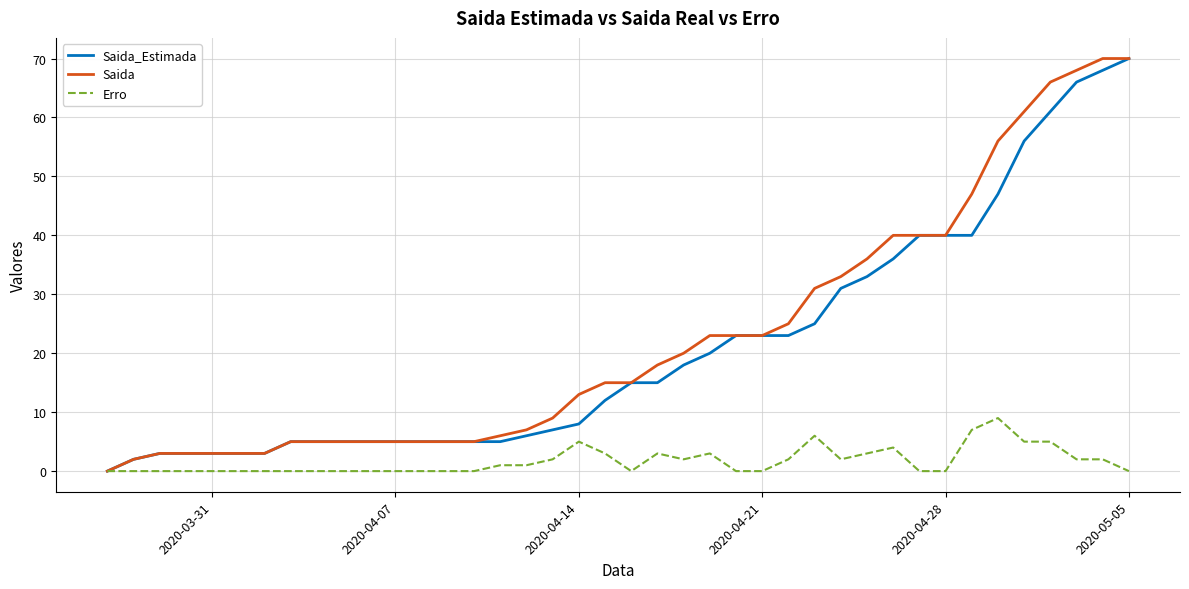

What is the maximum value for Saida?

70